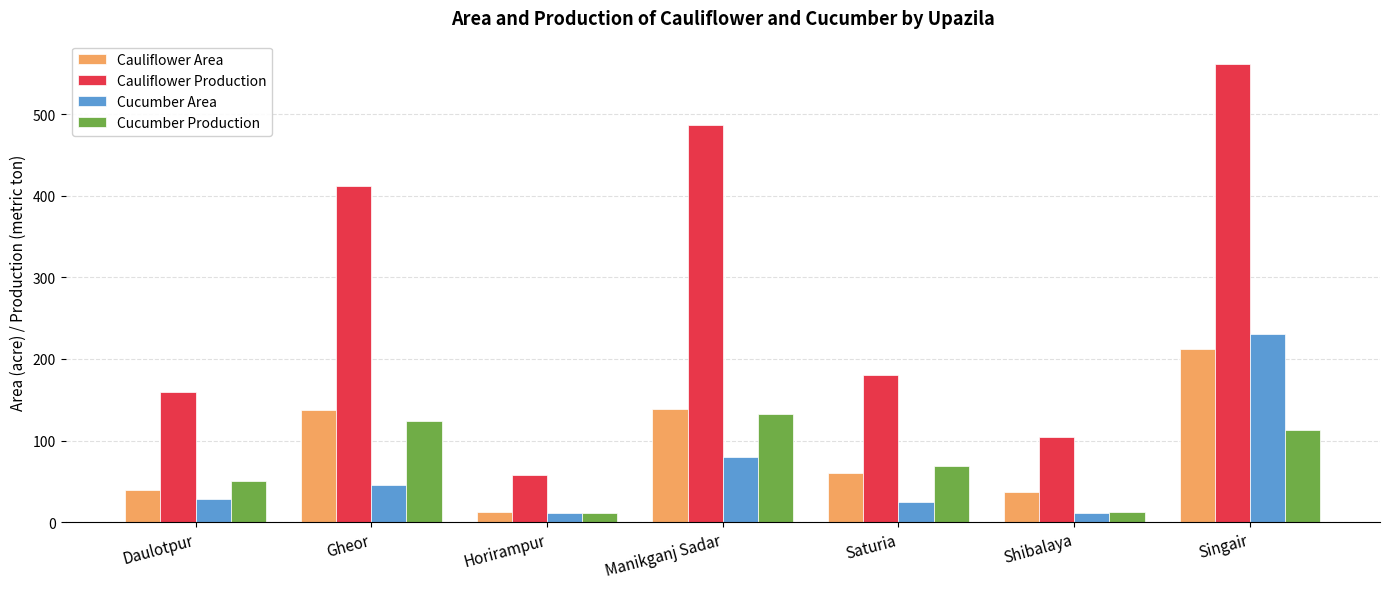

Where is Cauliflower Production nearest to the value 310?

Gheor